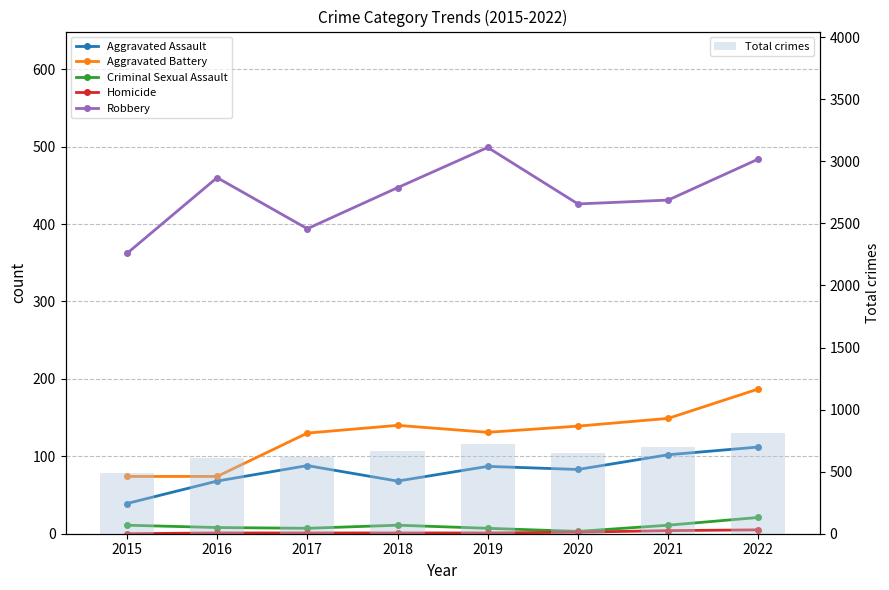

At which label does Robbery first exceed 447?

2016